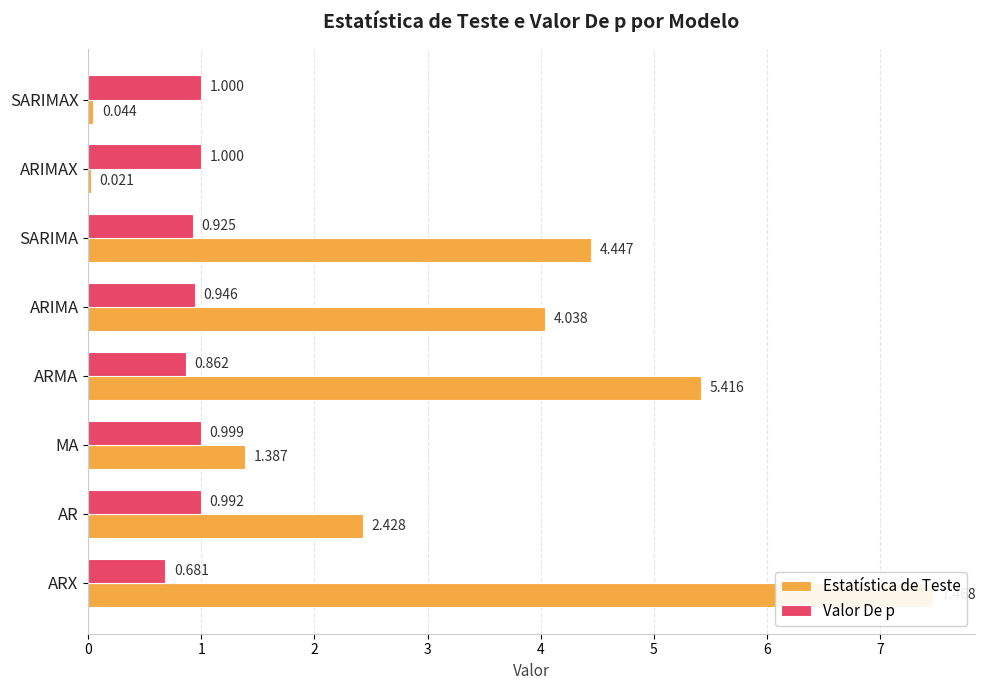

Rank the series at ARMA from lowest to highest value.

Valor De p, Estatística de Teste